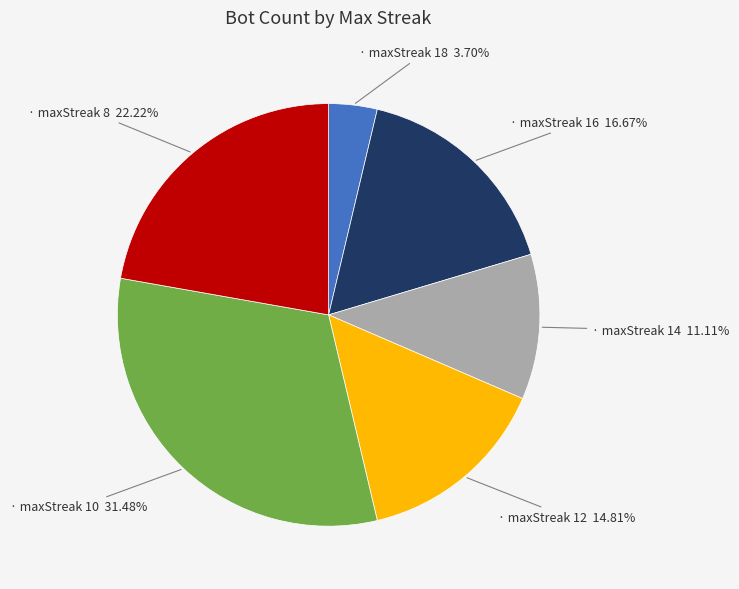

Is there a majority slice in this chart?

No